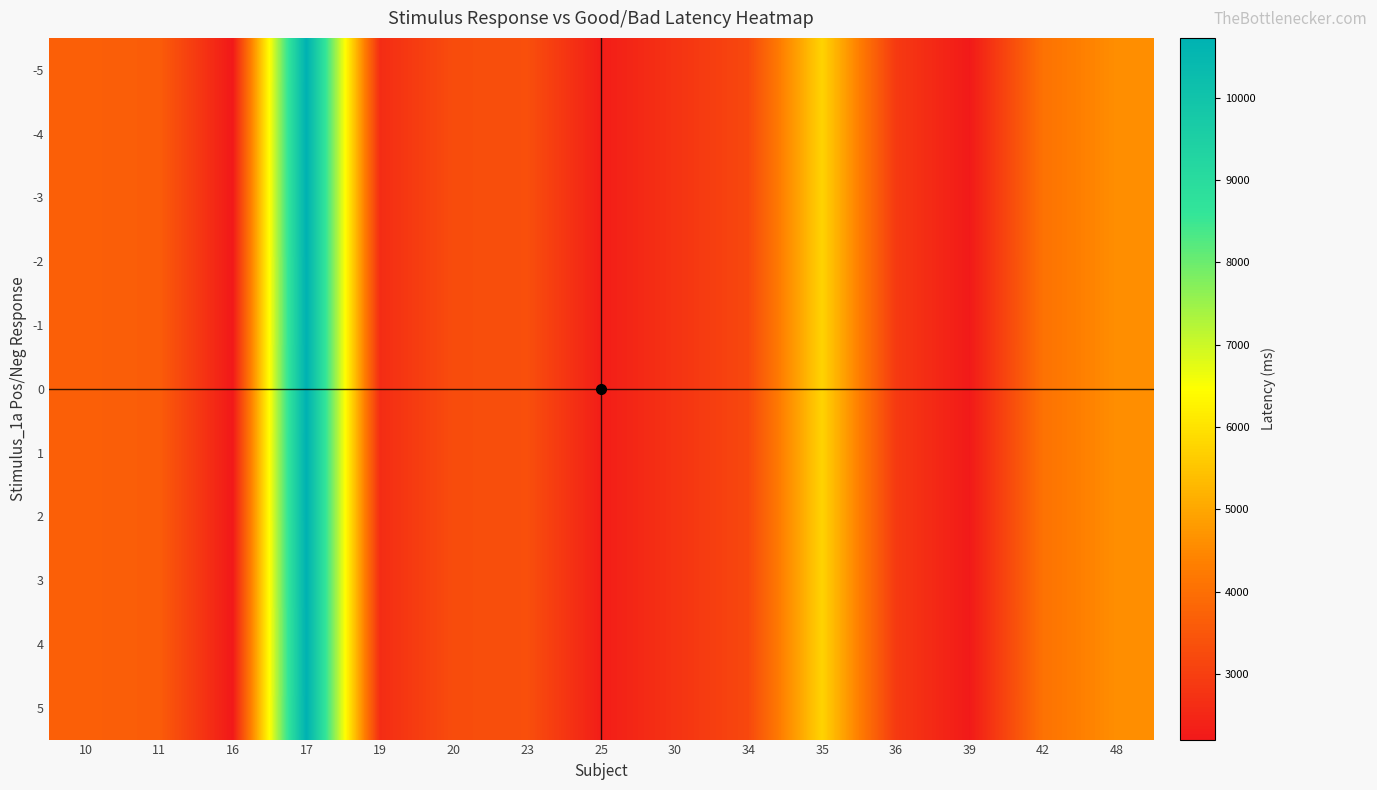

Which has a higher value, 10 or 48?

48